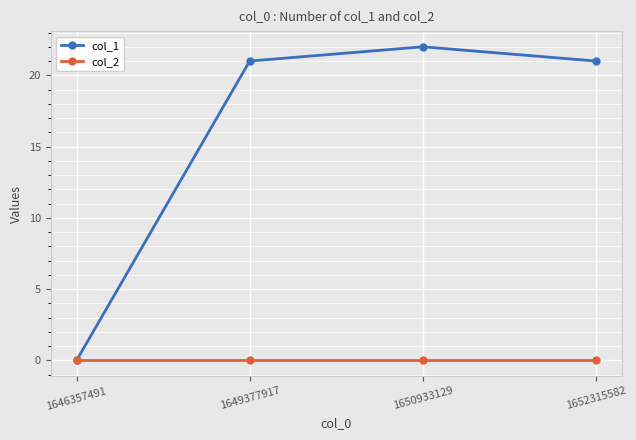

Which label corresponds to the largest value in the chart?

1650933129